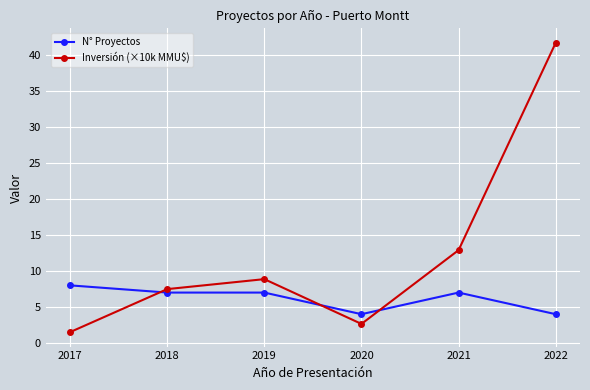

Is this an area chart (filled region under the line)?

No